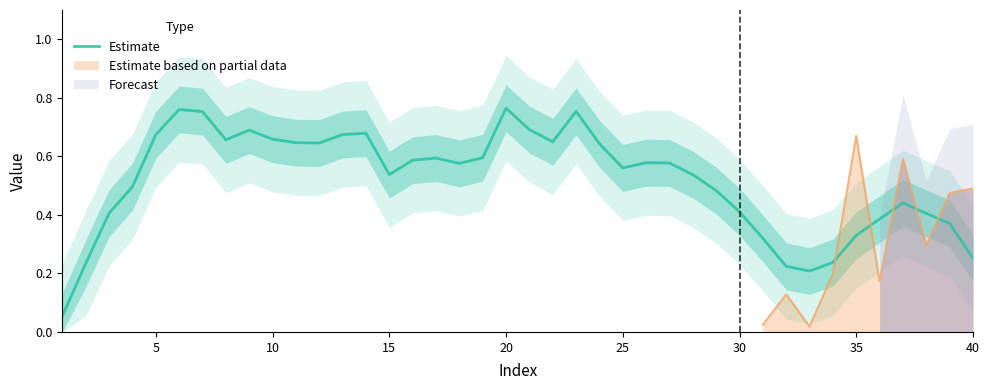

True or false: Estimate has a value of 0.7 at 15.

False